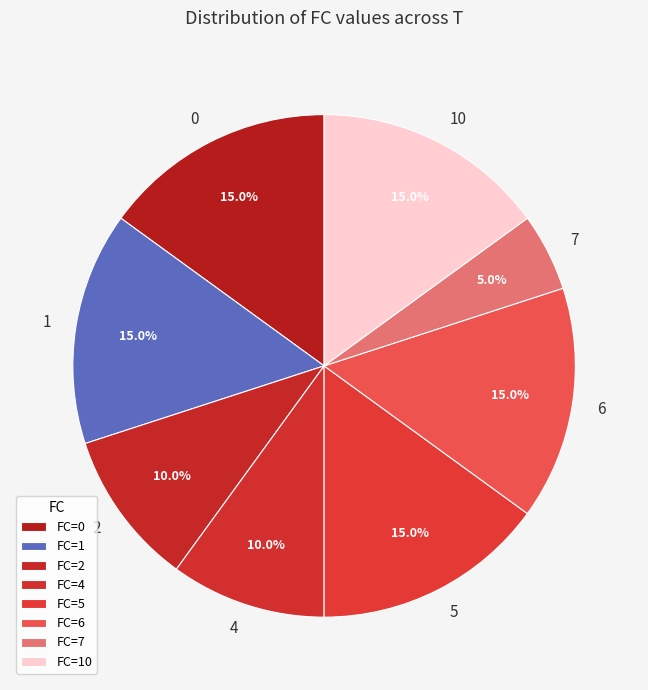

To the nearest percent, what portion does 1 represent?

15%